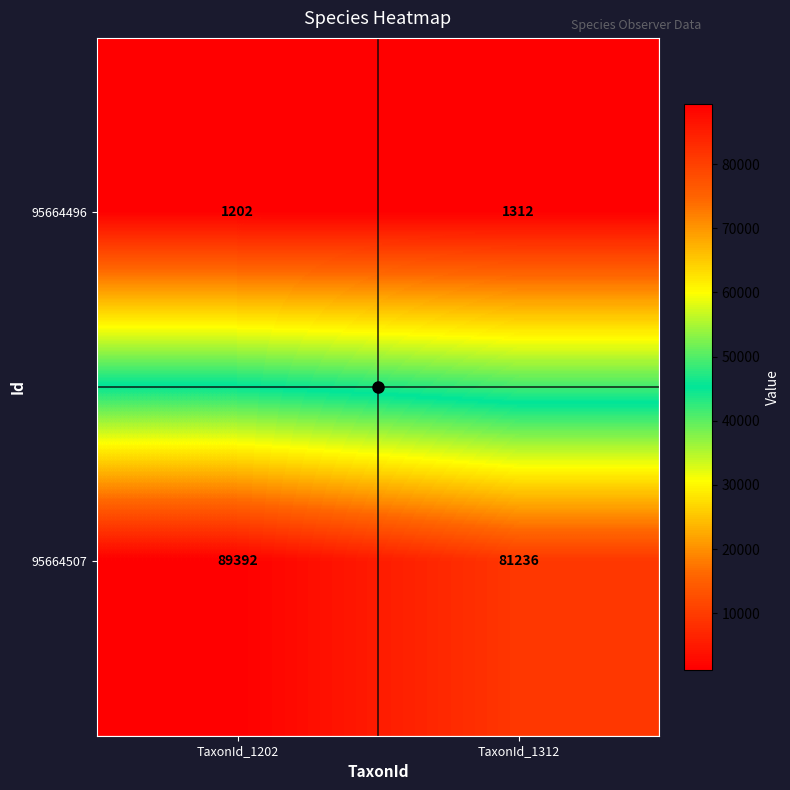

What is the difference between the highest and lowest values at TaxonId_1202?

88190